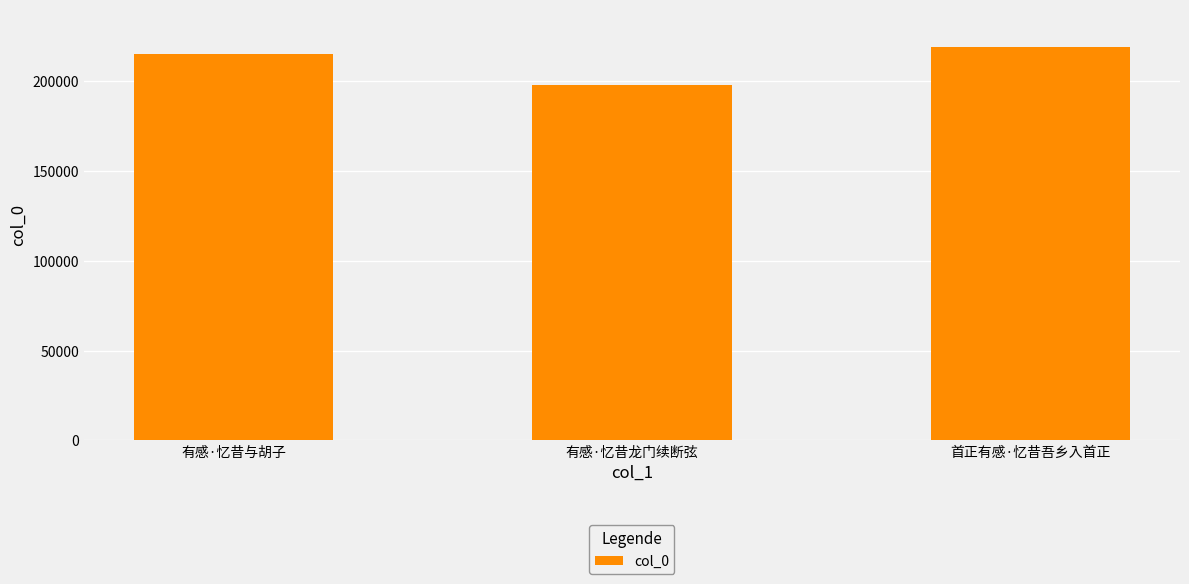

What is the value of the 2nd bar from the left?

197803